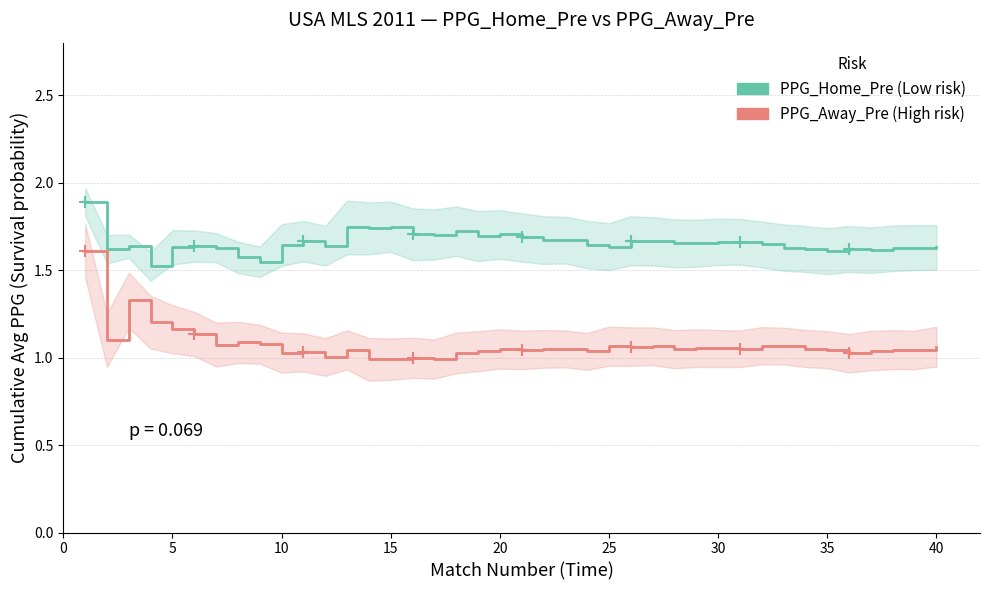

List the series in order of their peak value, highest first.

PPG_Home_Pre, PPG_Away_Pre